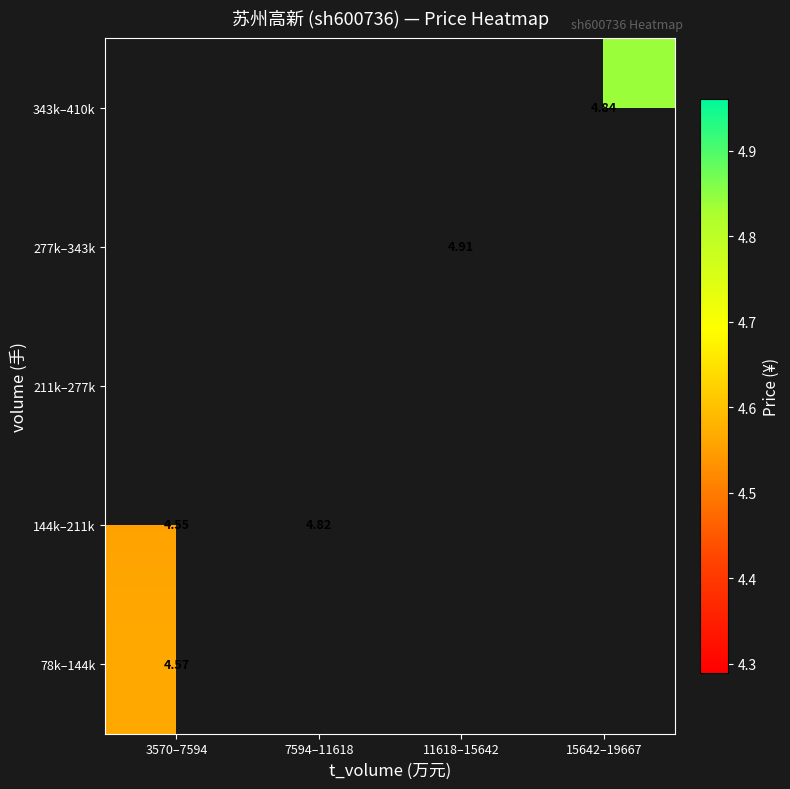

At which category does the chart reach its peak across all series?

11618–15642